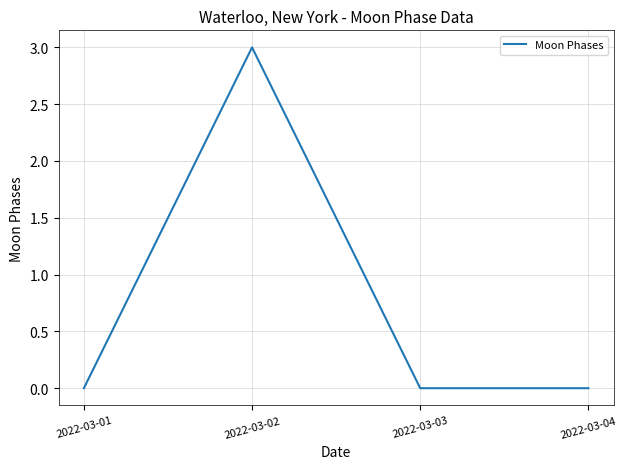

What is the sum of all values?

3